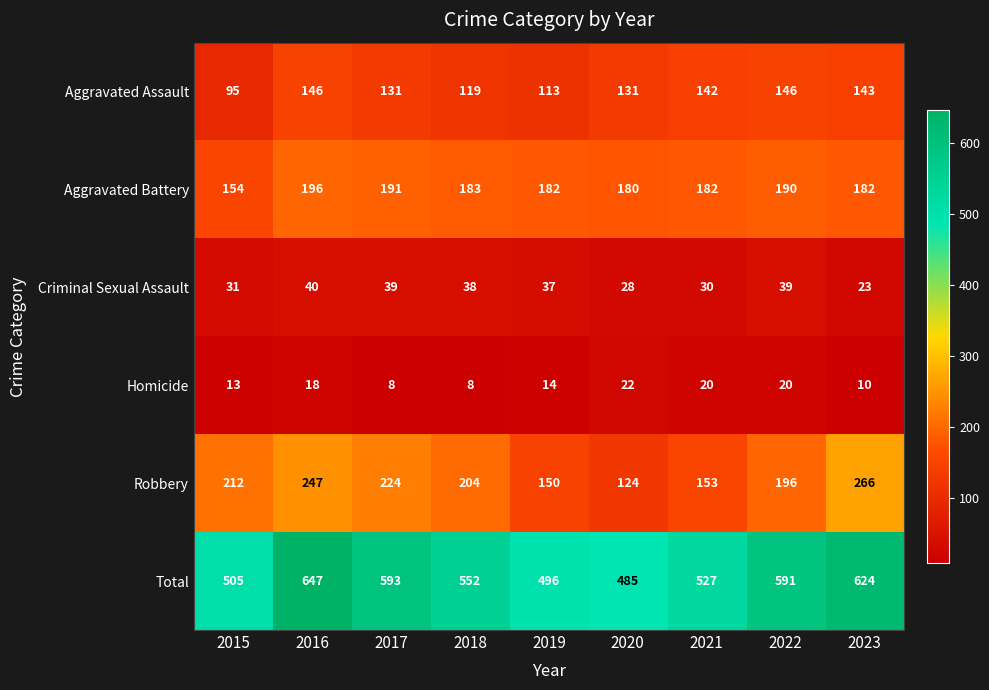

Which series changed the most between 2015 and 2019?

Robbery